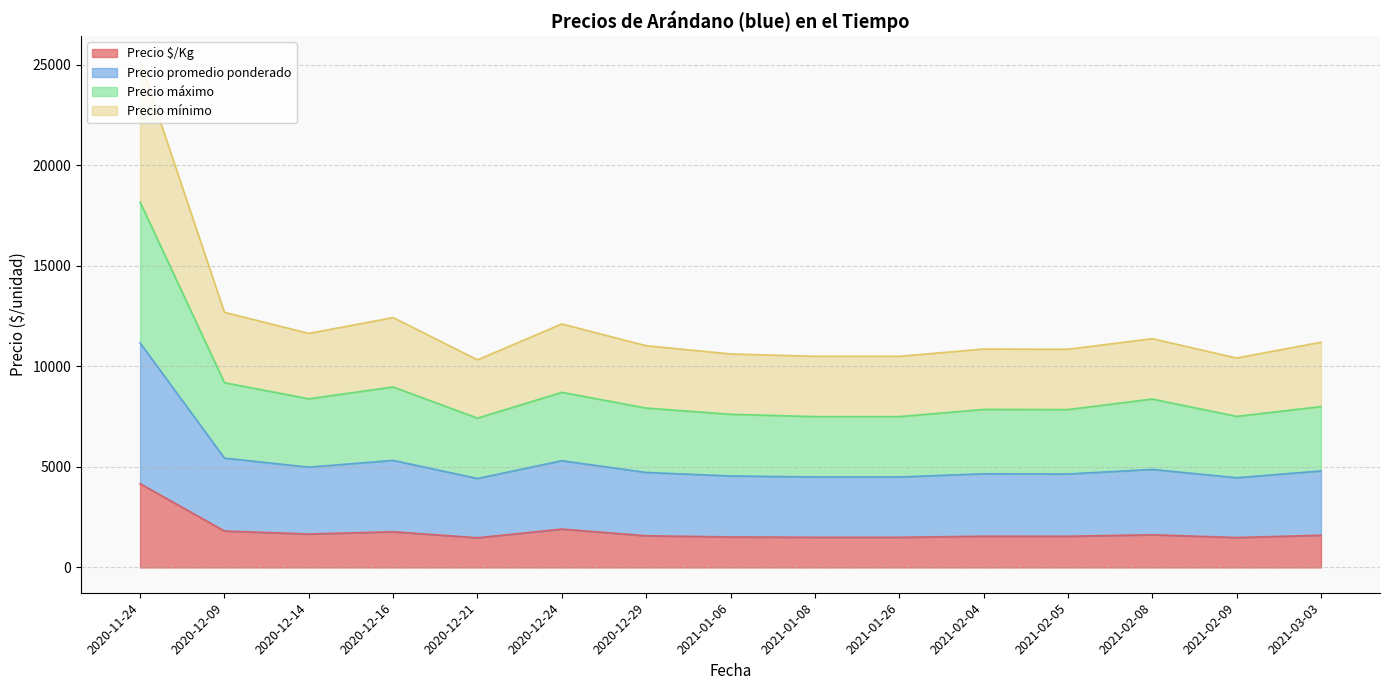

True or false: Precio promedio ponderado and Precio mínimo intersect in this chart.

False